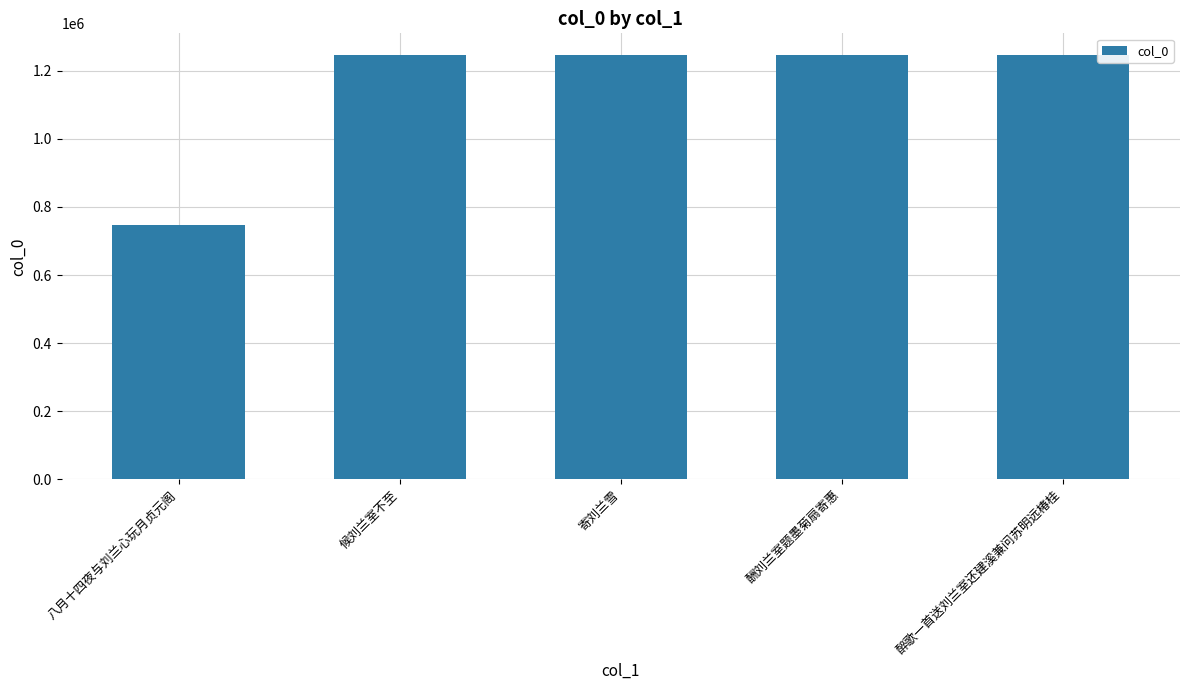

What is the label of the 1st bar from the right?

醉歌一首送刘兰室还建溪兼问苏明远椿桂